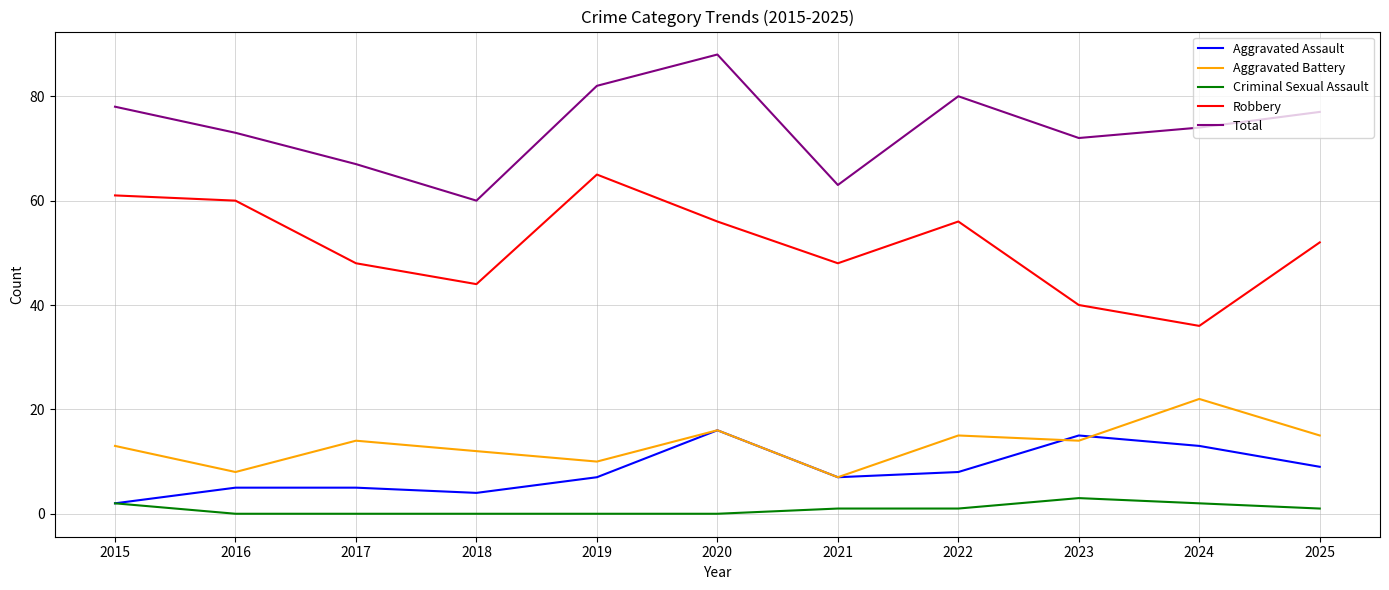

At which label is Total closest to 74?

2024